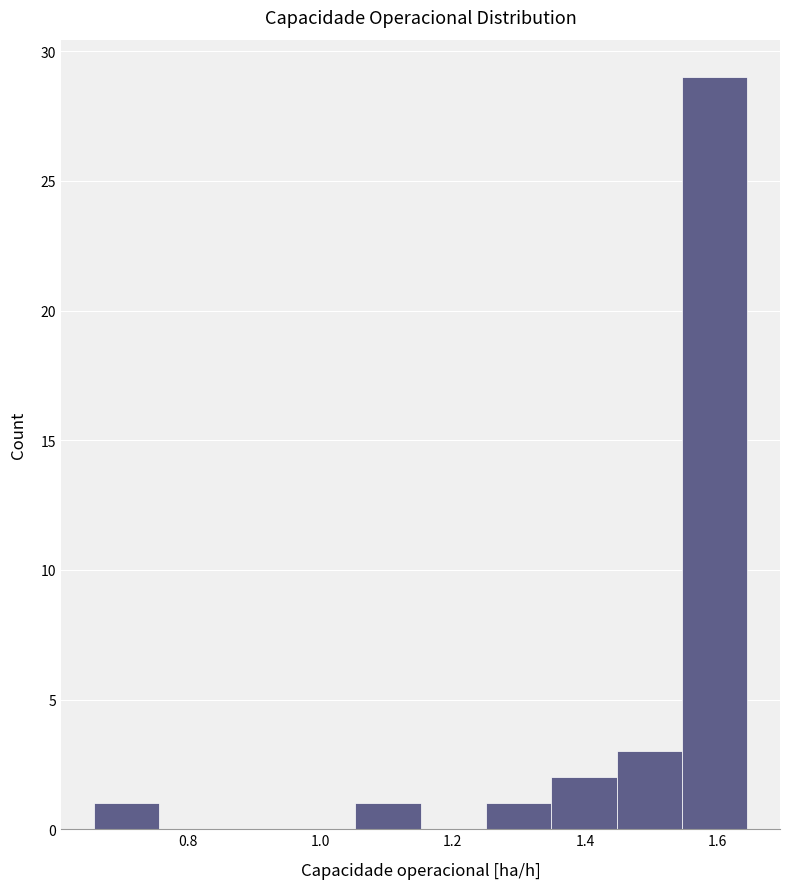

Over which range of the x-axis is the bar tallest?

1.54 to 1.64